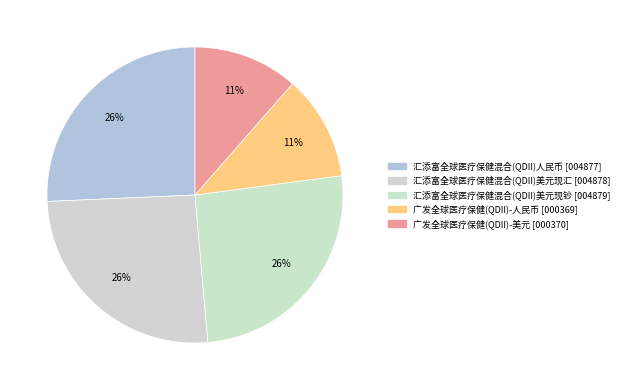

How many slices are in this pie chart?

5